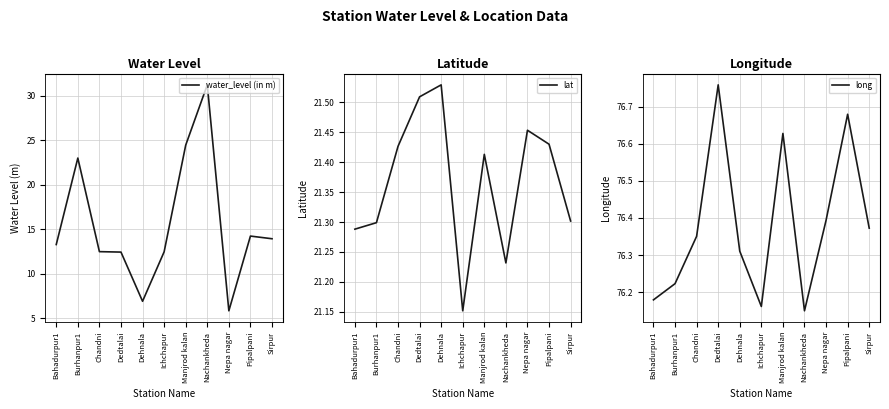

At which label is long closest to 76?

Nachankheda